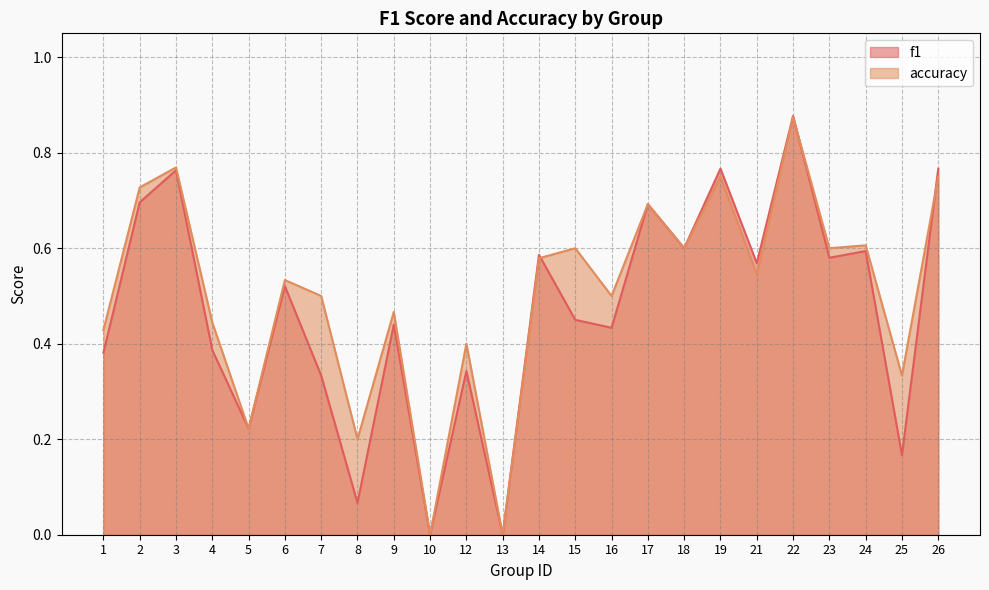

What is the approximate value of f1 at 3?

0.8